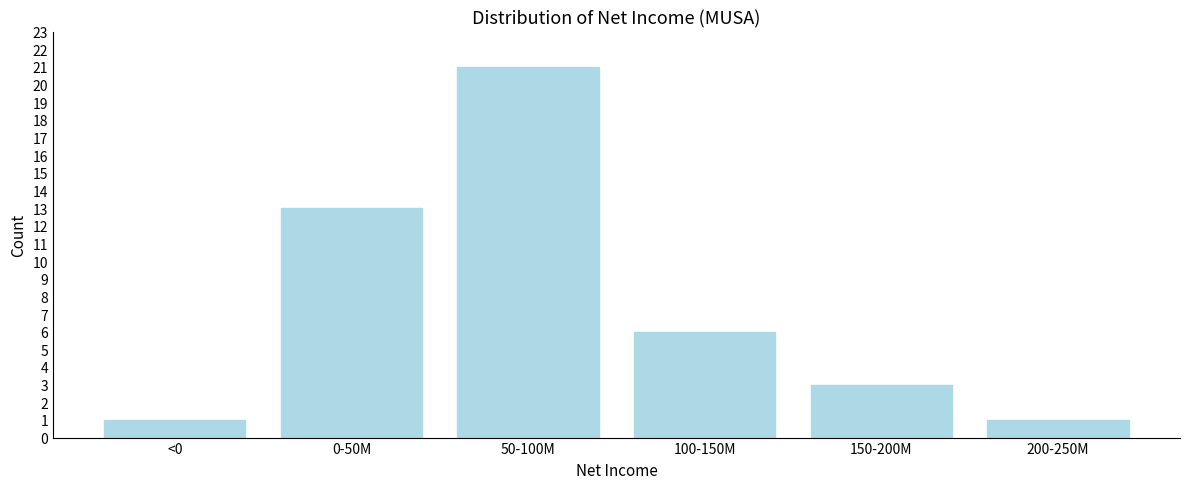

Reading left to right, extract all data points from this chart.

<0=1	0-50M=13	50-100M=21	100-150M=6	150-200M=3	200-250M=1